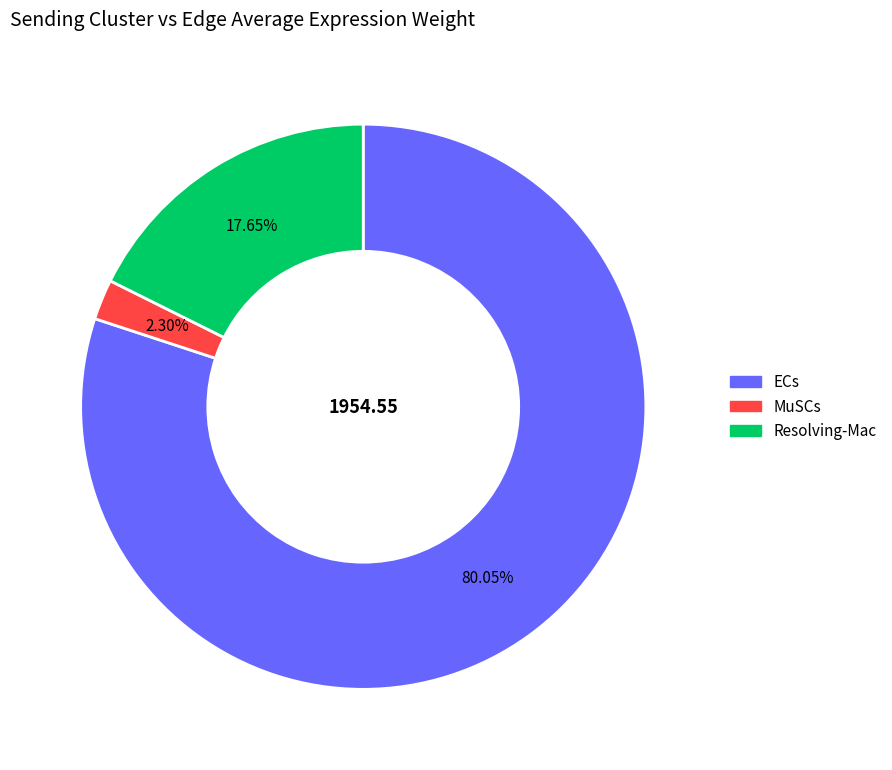

Is there a majority slice in this chart?

Yes